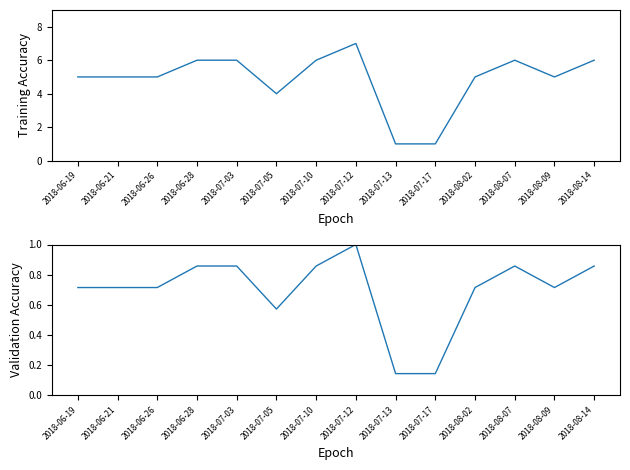

True or false: col_1 (norm) and col_1 intersect in this chart.

False